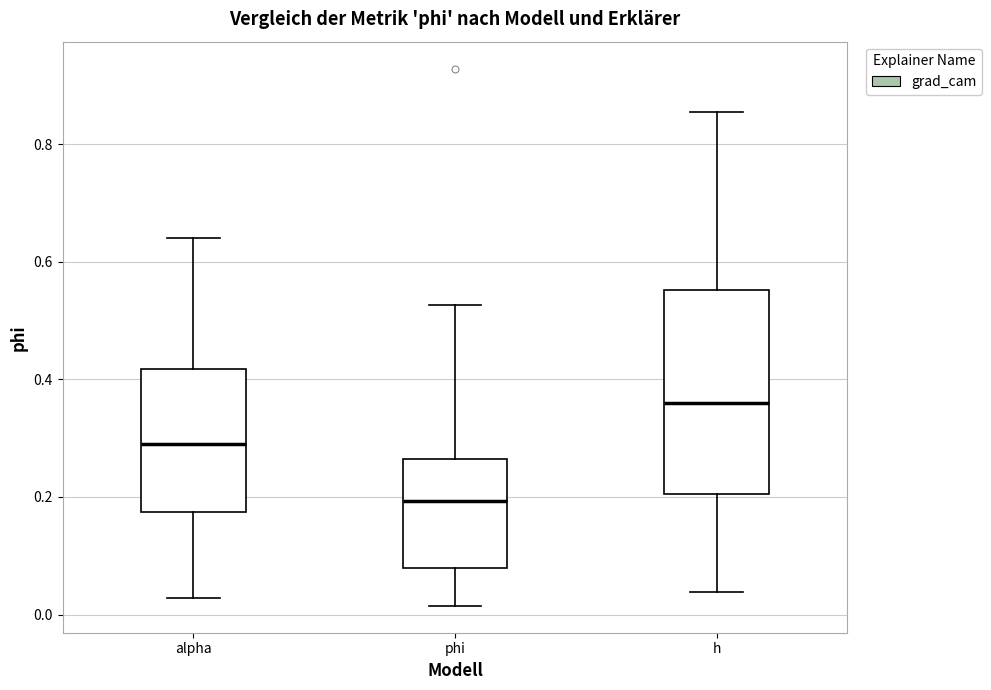

Which box's median line is the highest?

h